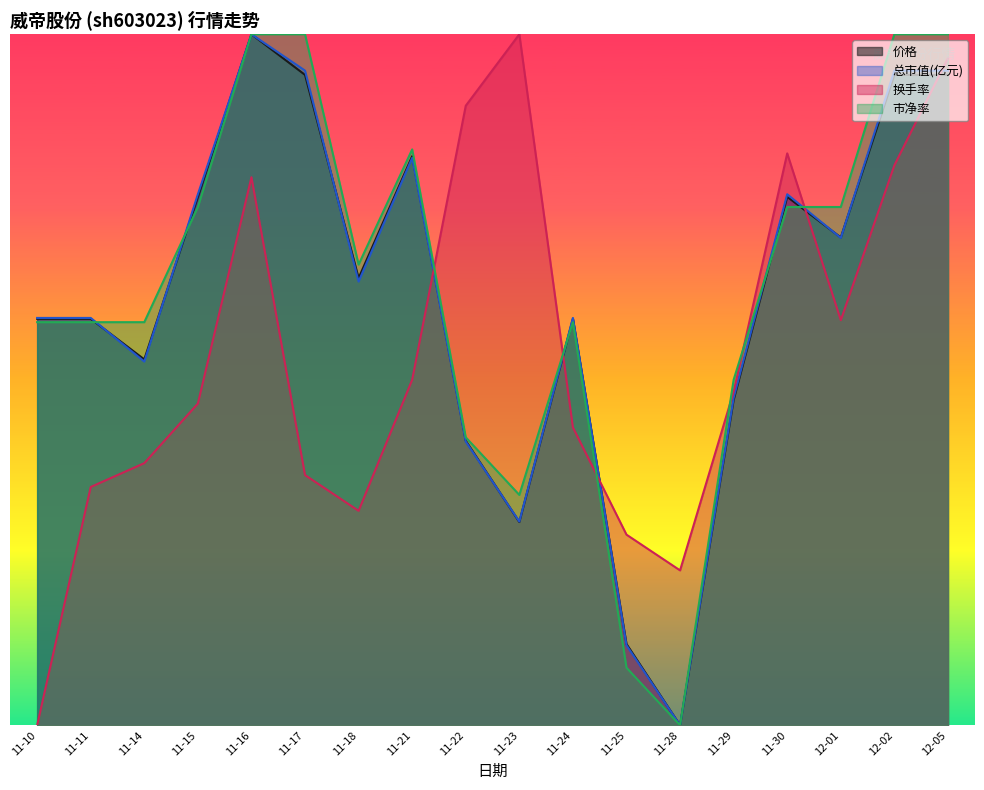

How many times do 市净率 and 价格 cross each other?

5